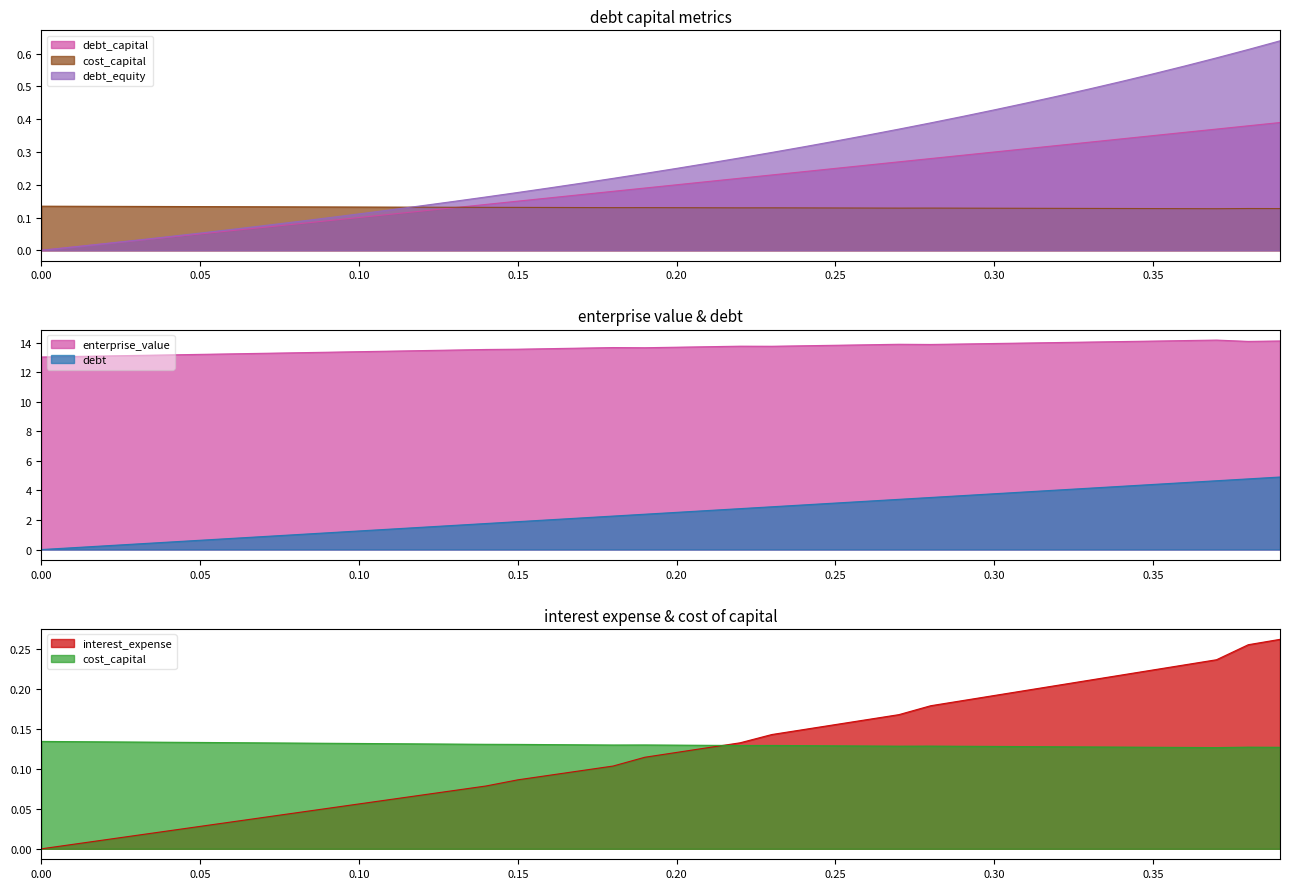

What is the label of the 27th point from the right?

0.13